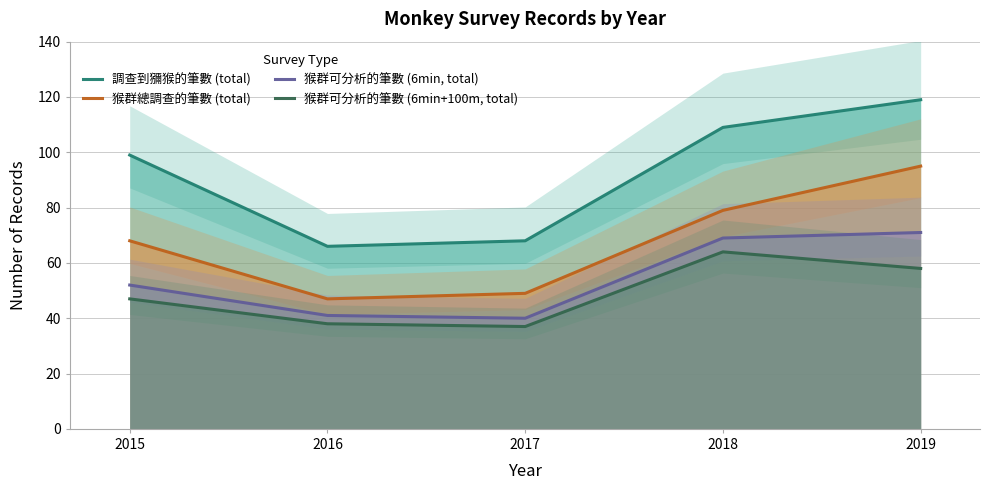

True or false: 猴群可分析的筆數 (6min, total) and 猴群總調查的筆數 (total) intersect in this chart.

False